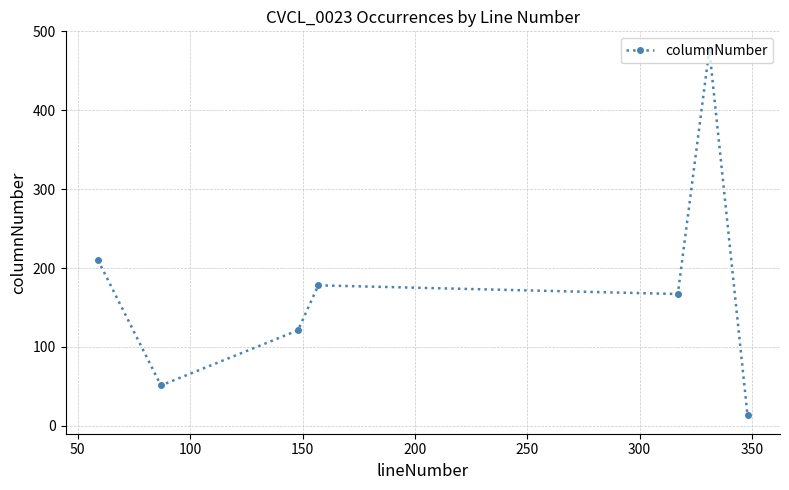

Is this an area chart (filled region under the line)?

No